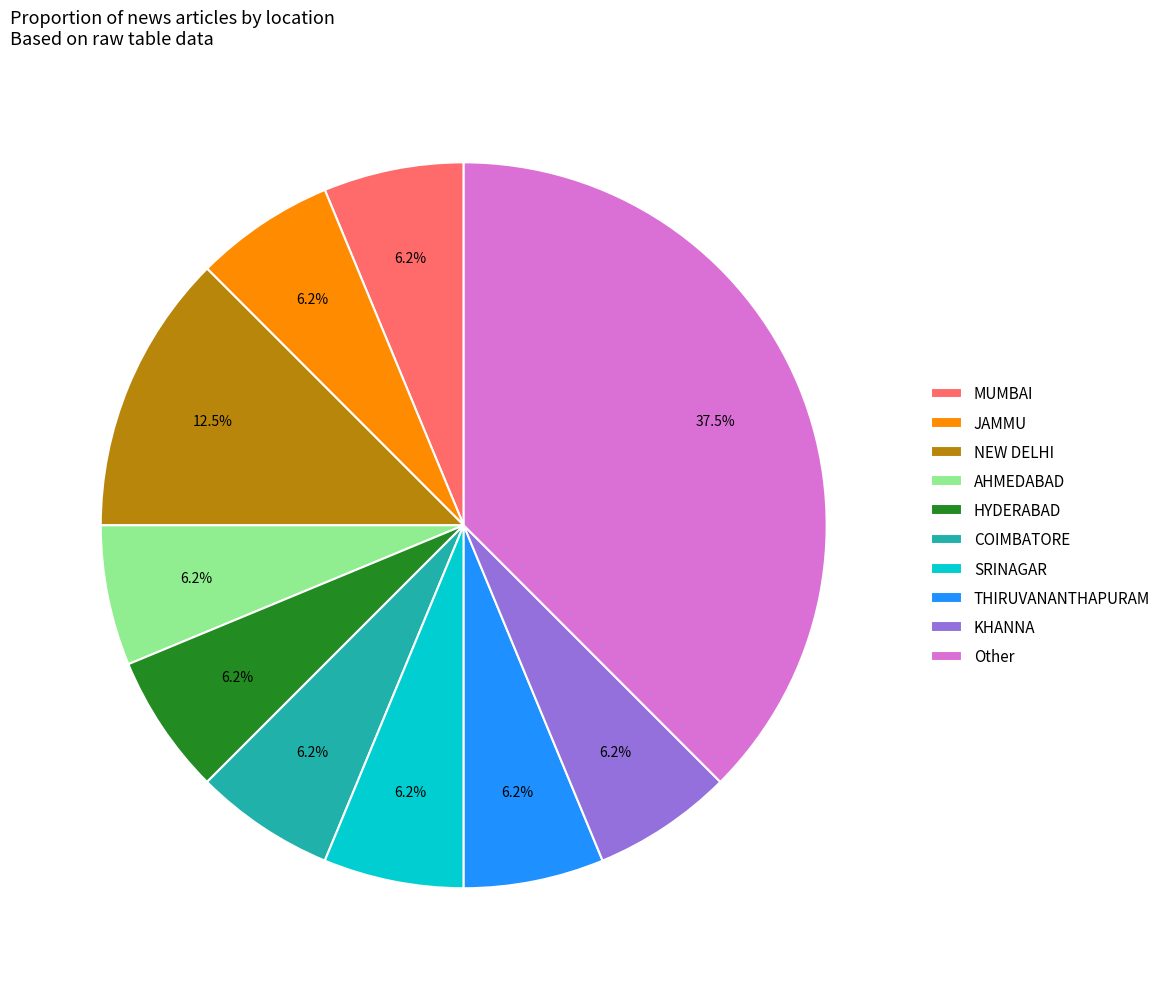

Combined, do MUMBAI and THIRUVANANTHAPURAM account for over 50%?

No